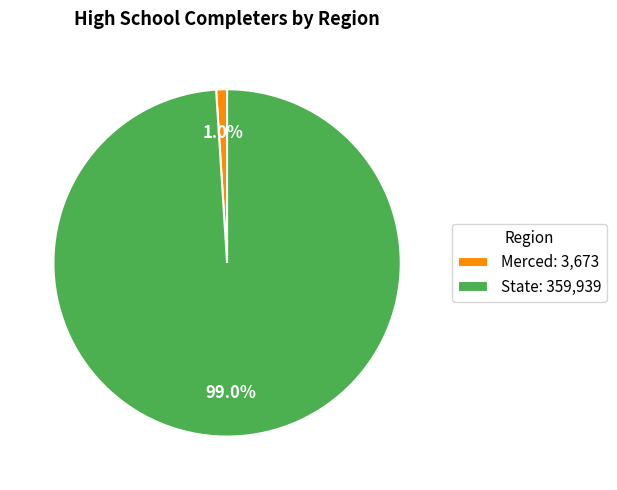

Is the sum of Merced and State greater than half?

Yes